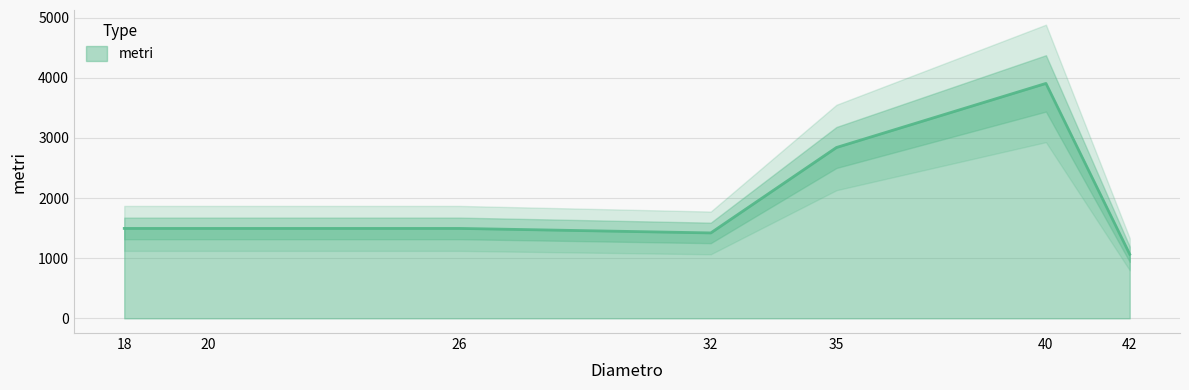

The value of metri at 40 is 3905. True or false?

True